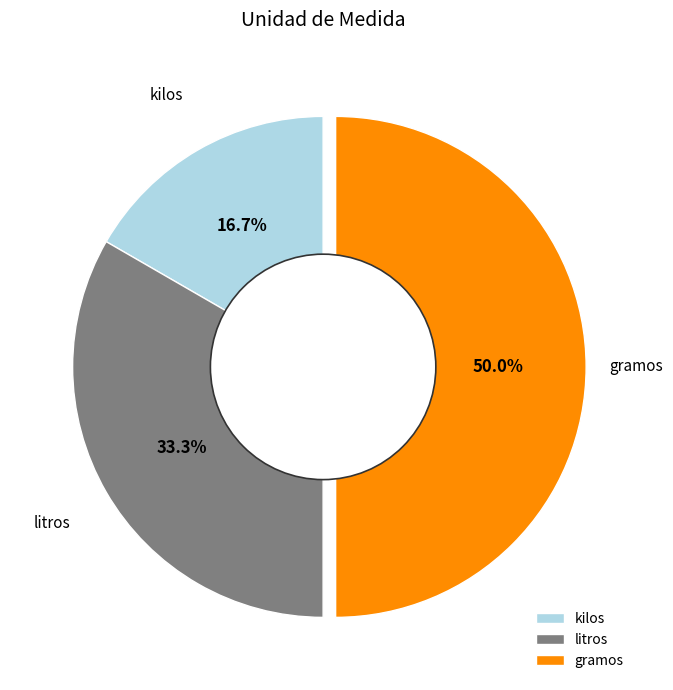

What is the ratio of the value at kilos to the value at litros?

0.5